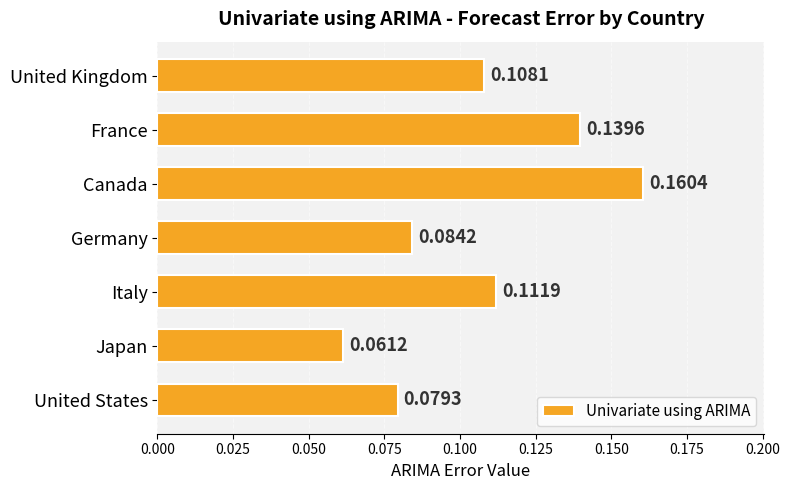

What is the label of the 2nd bar from the bottom?

Japan